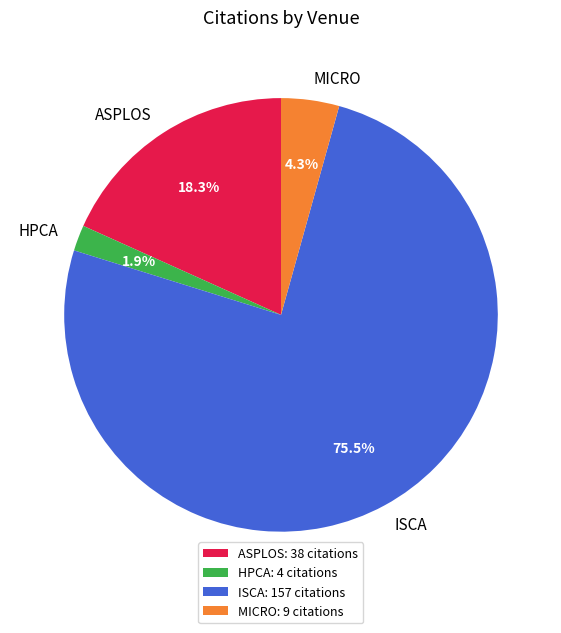

Count the number of slices in the pie.

4